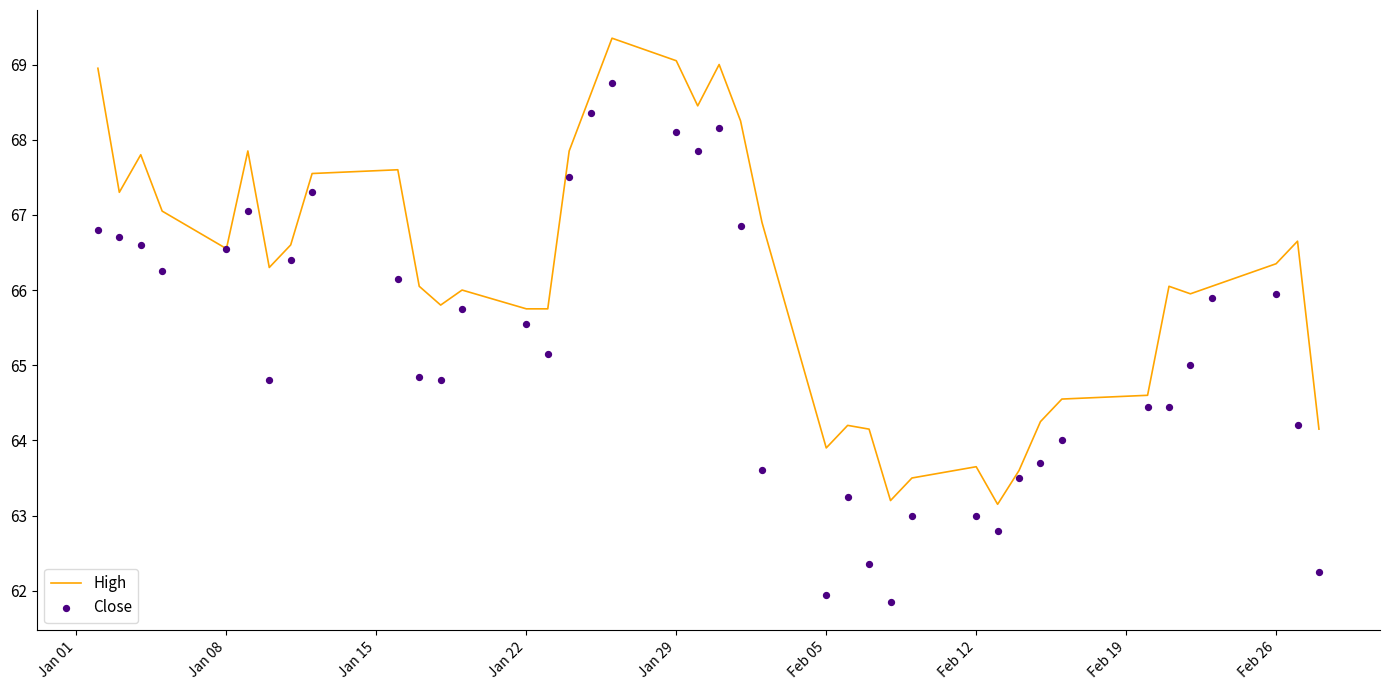

Which series contains the highest Y value?

High